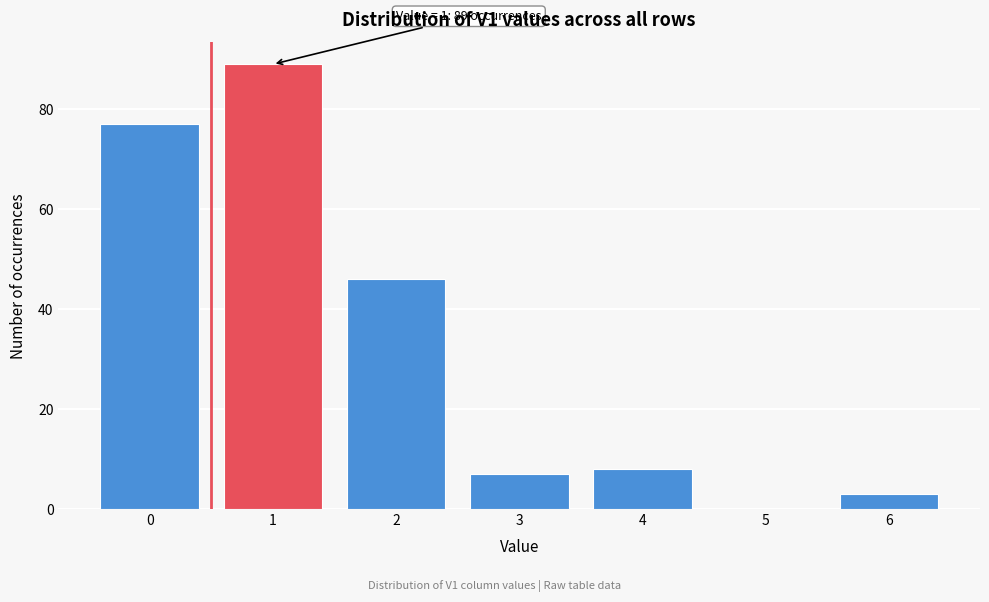

Reading left to right, what are all the values shown in this chart?

0=77	1=89	2=46	3=7	4=8	5=0	6=3